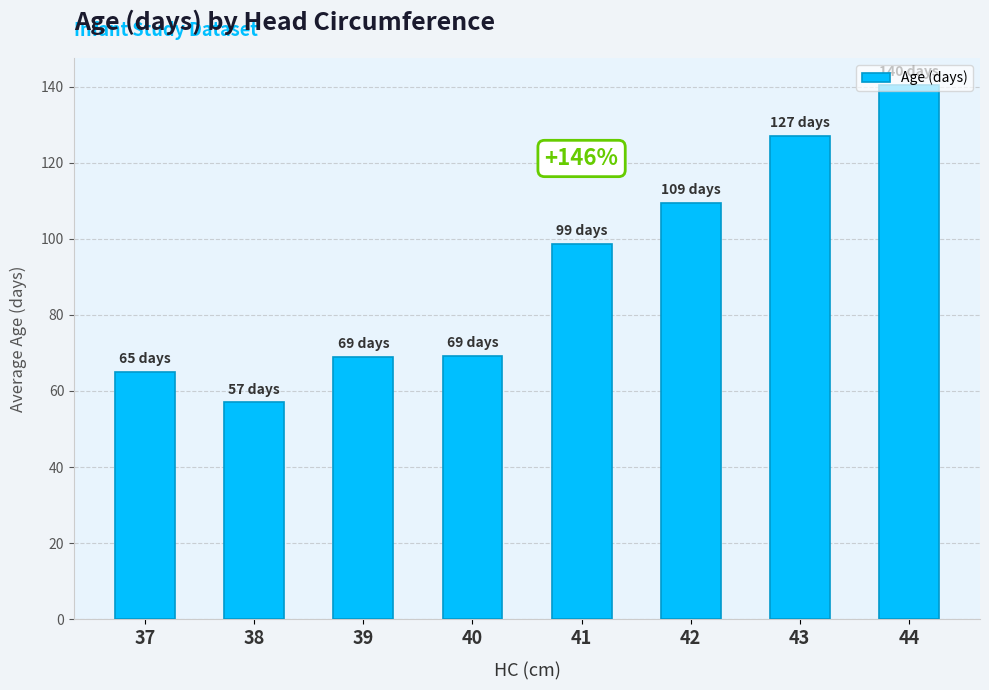

What is the value of the 6th bar from the left?

109.4